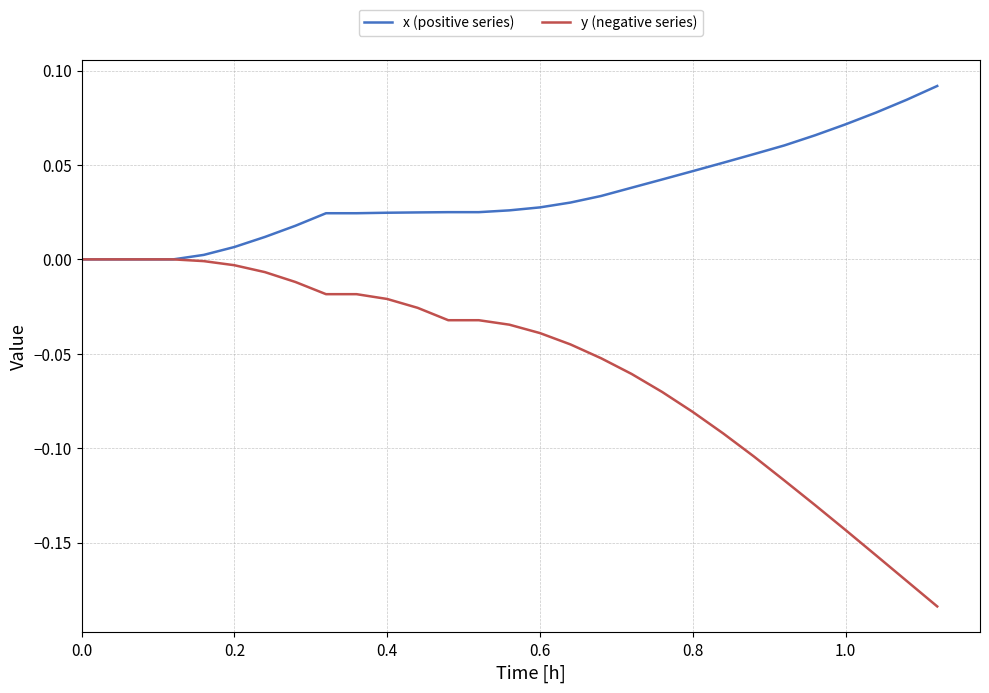

Which series has the largest range (max minus min)?

y (negative series)